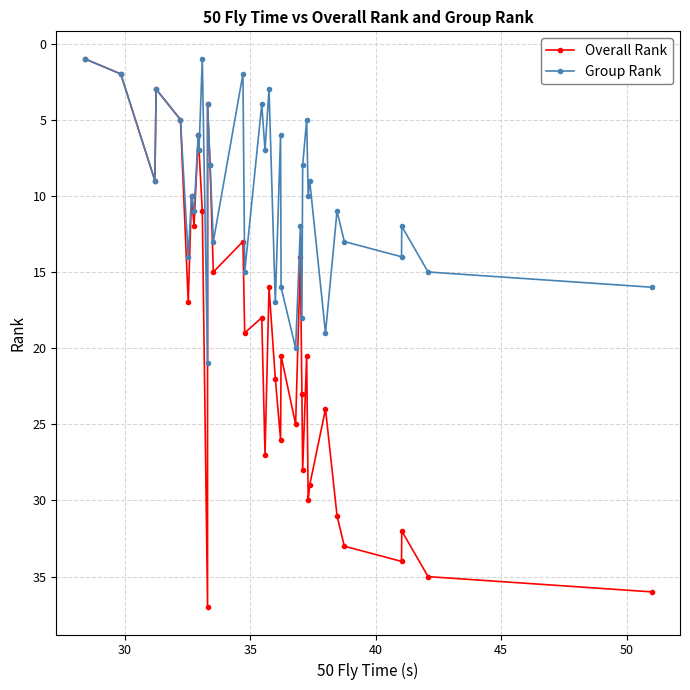

Which series has the largest total across all categories?

Overall Rank